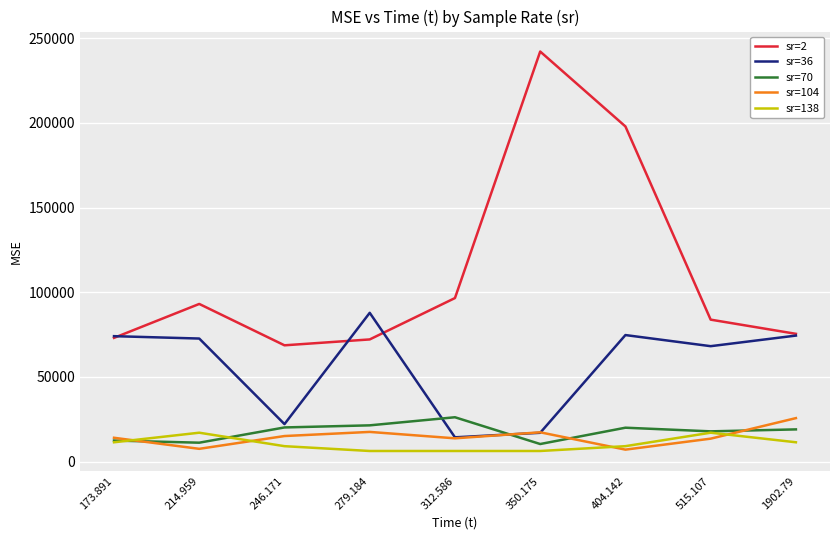

What are all the series names shown in the legend?

sr=2, sr=36, sr=70, sr=104, sr=138